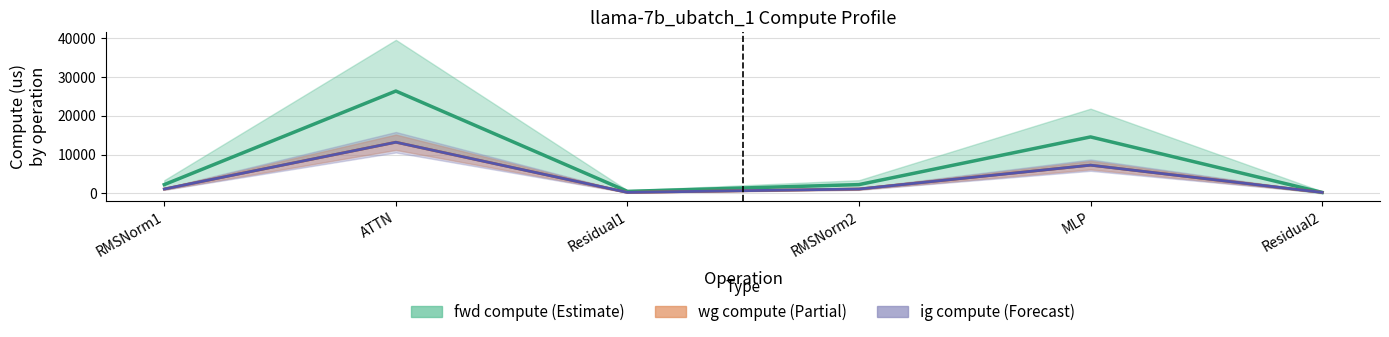

How many values in the wg compute series exceed 1136?

4